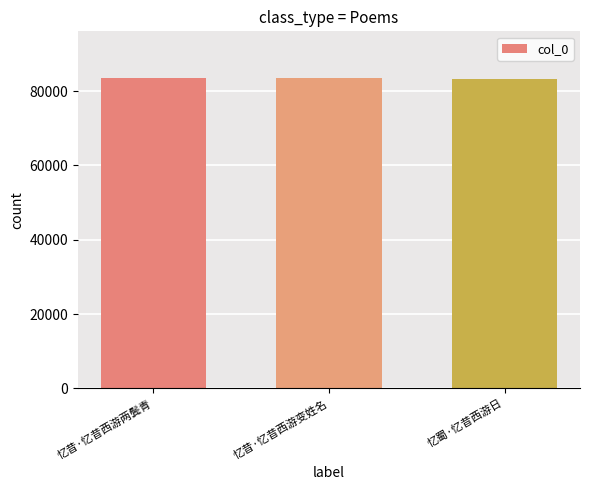

The chart shows a value of 83568 at 忆昔·忆昔西游两鬓青. True or false?

True